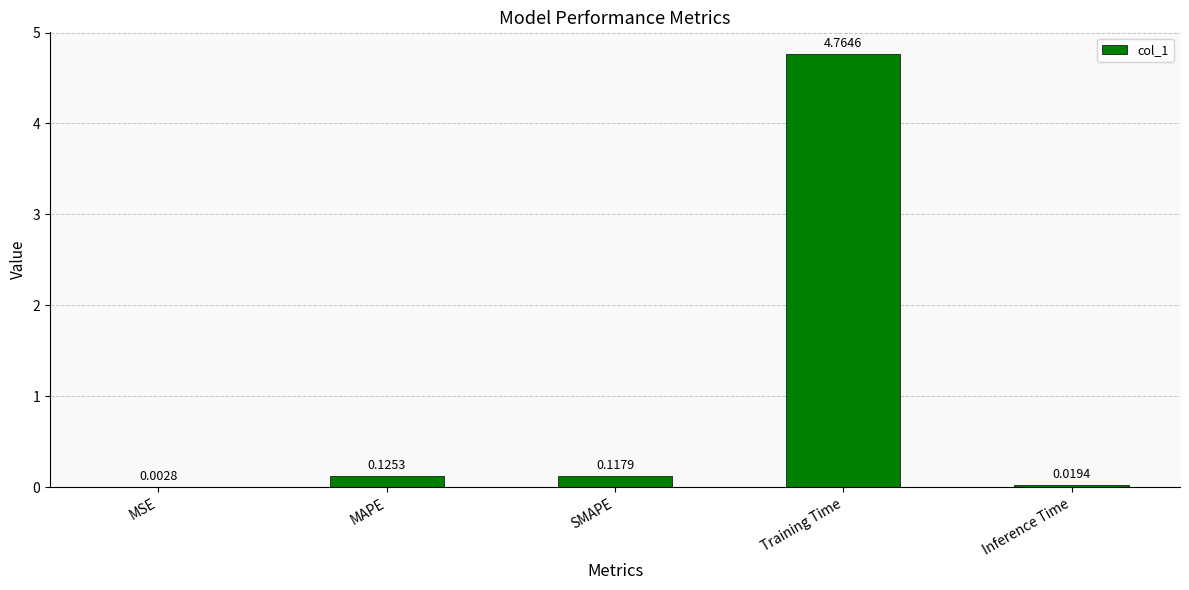

What is the sum of all values?

5.0